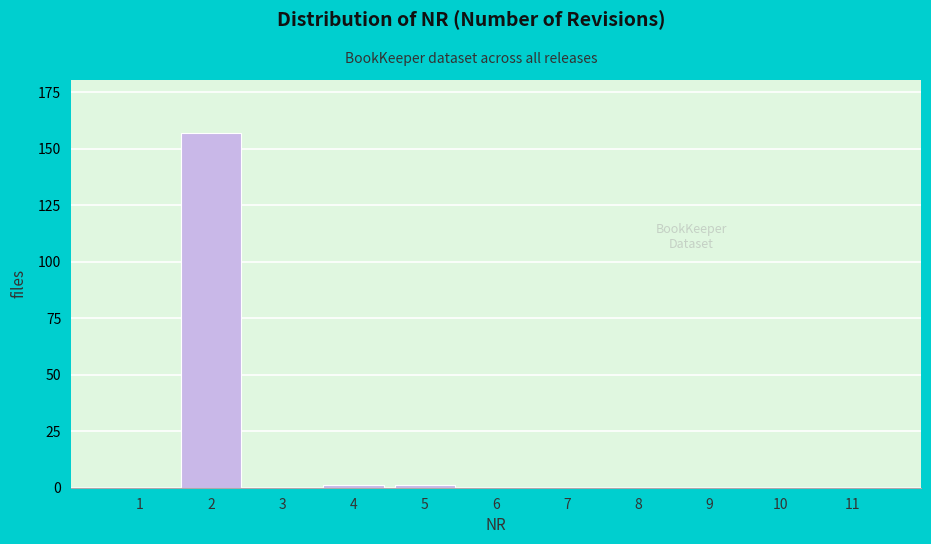

Reading left to right, extract all data points from this chart.

1=0	2=157	3=0	4=1	5=1	6=0	7=0	8=0	9=0	10=0	11=0